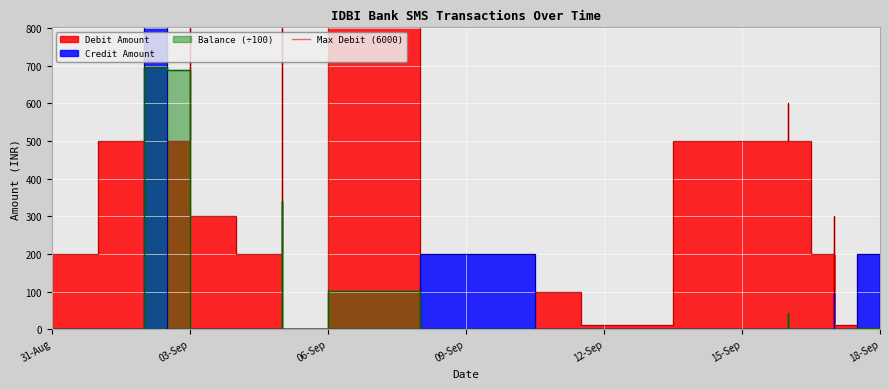

Reading left to right, what are all the values shown in this chart?

Debit Amount: 200.0	500.0	300.0	400.0	0.0	500.0	2700.0	500.0	300.0	200.0	6000.0	0.0	0.0	6000.0	0.0	100.0	10.0	500.0	500.0	500.0	600.0	500.0	500.0	200.0	100.0	200.0	0.0	200.0	100.0	200.0	200.0	20.0	300.0	100.0	10.0	10.0	0.0	200.0	0.0
Credit Amount: 0.0	0.0	0.0	83.0	2000.0	0.0	0.0	0.0	0.0	0.0	0.0	0.0	0.0	0.0	200.0	0.0	0.0	0.0	0.0	0.0	0.0	0.0	0.0	0.0	0.0	0.0	100.0	0.0	0.0	0.0	0.0	0.0	0.0	0.0	0.0	0.0	200.0	0.0	200.0
Balance: 0.0	0.0	0.0	0.8	697.0	688.0	661.0	0.0	0.0	0.0	341.0	0.0	0.0	102.0	0.0	0.0	0.0	0.0	0.0	0.0	44.0	0.0	0.0	0.5	0.5	0.5	1.5	0.5	0.5	0.5	0.5	0.0	0.0	0.0	0.1	0.0	2.0	0.0	2.0